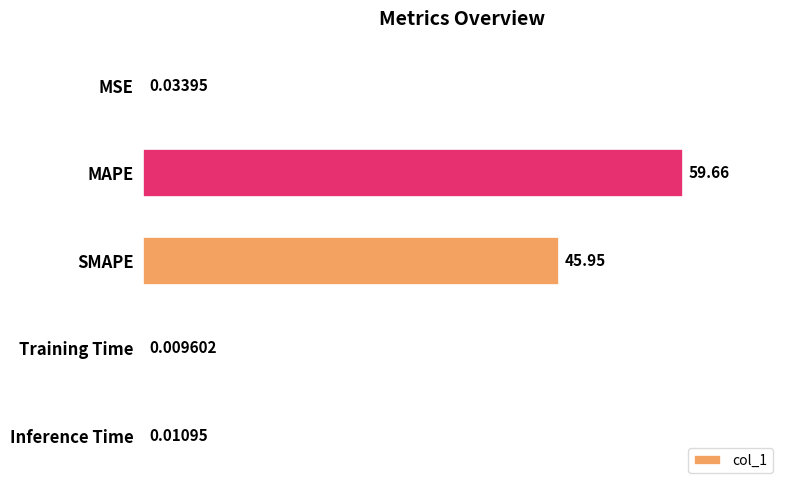

At which label is the value closest to 29?

SMAPE